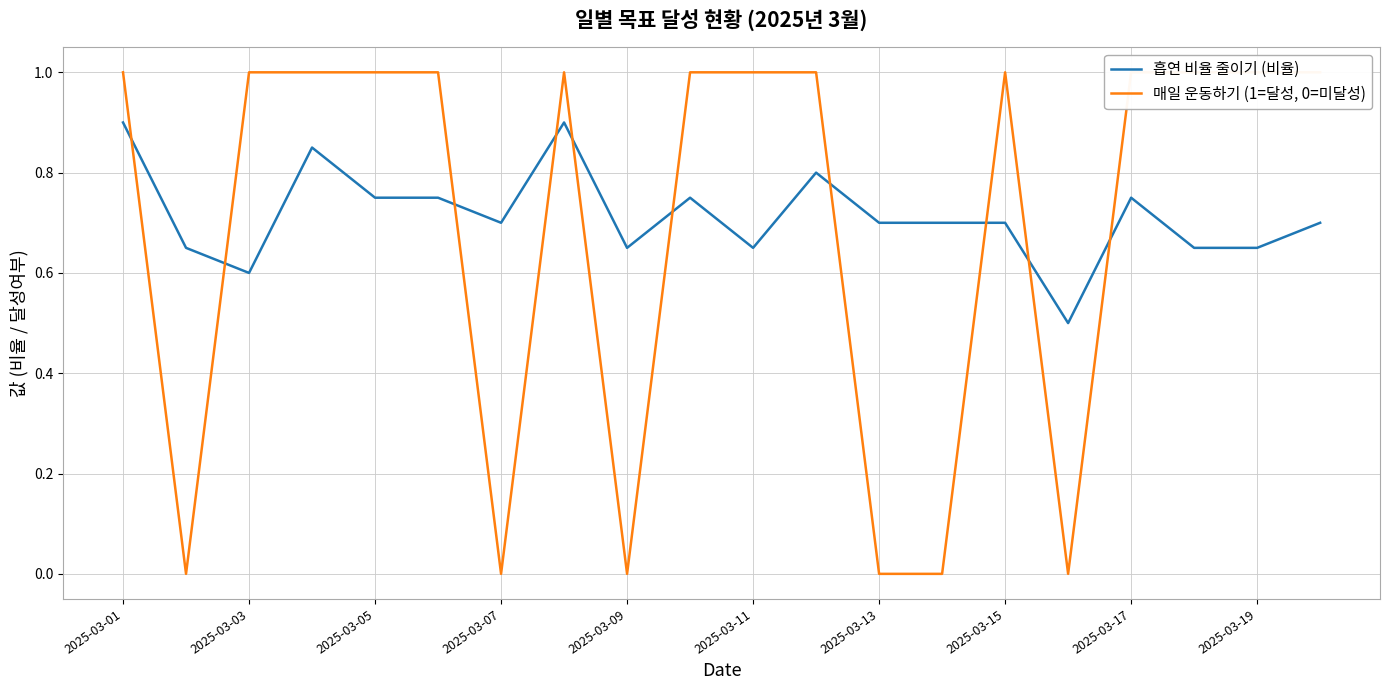

The value of 흡연 비율 줄이기 (비율) at 2025-03-09 is 1.0. True or false?

False